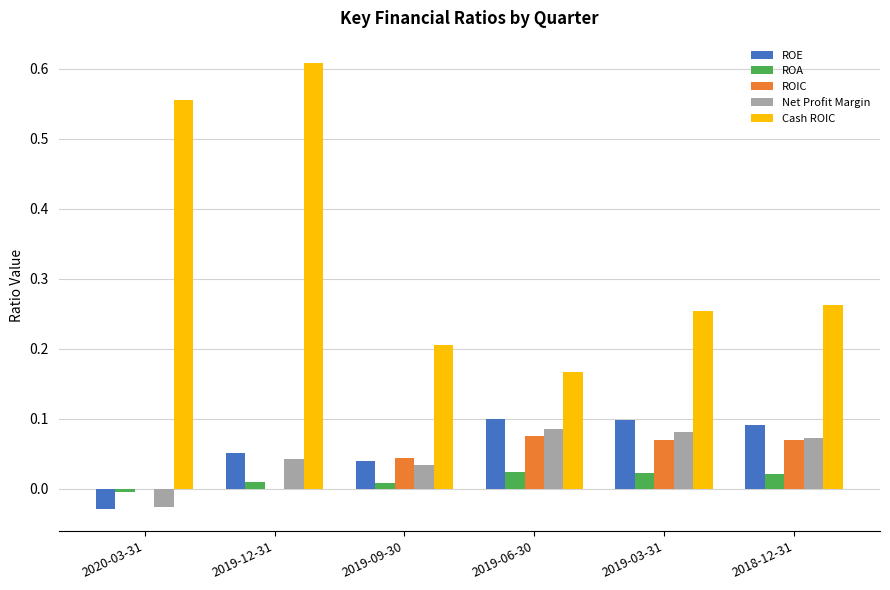

How many groups of bars are there?

6